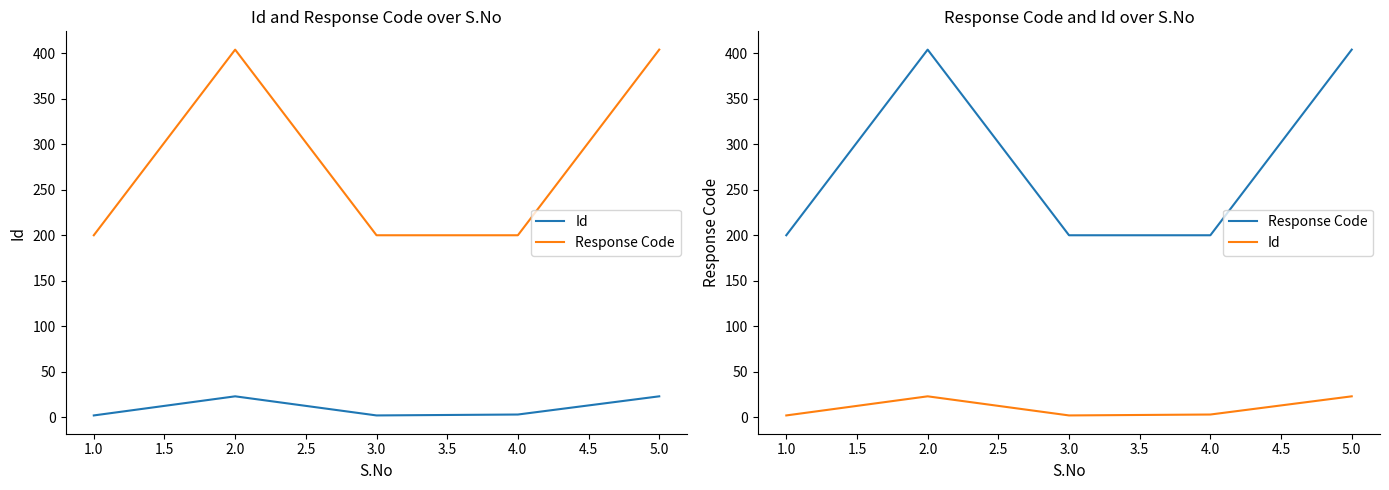

Is it true that Response Code equals 275 at 3.0?

False